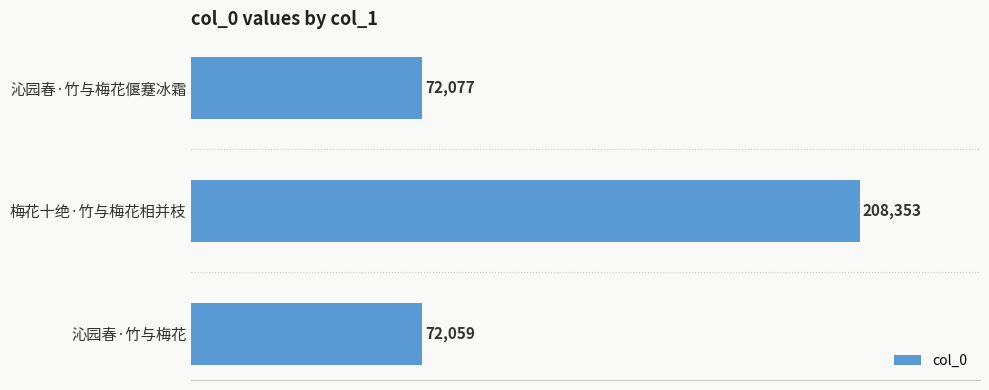

At which category does the chart reach its minimum across all series?

沁园春·竹与梅花